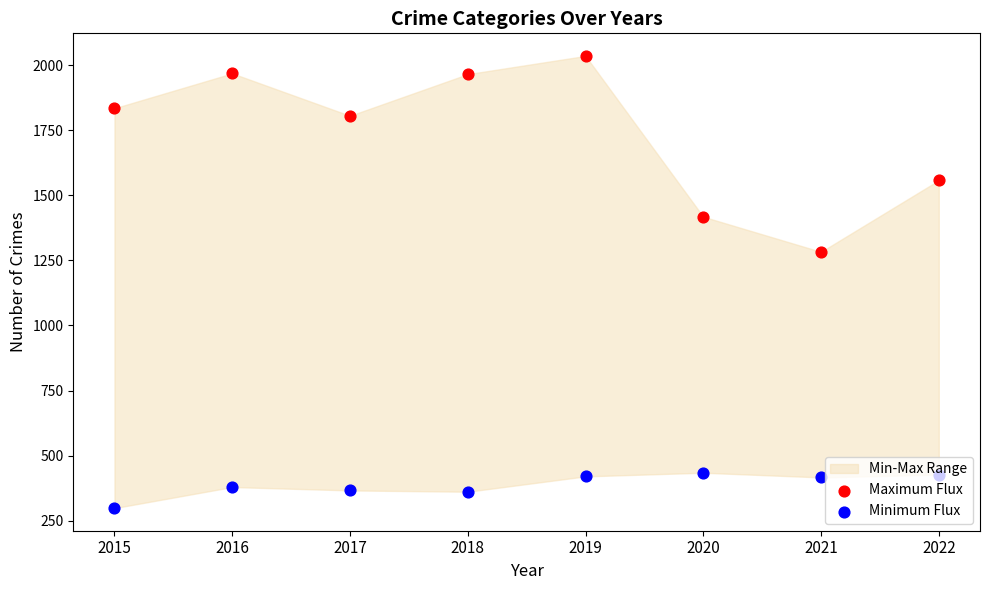

Which series reaches the minimum Y coordinate?

Minimum Flux